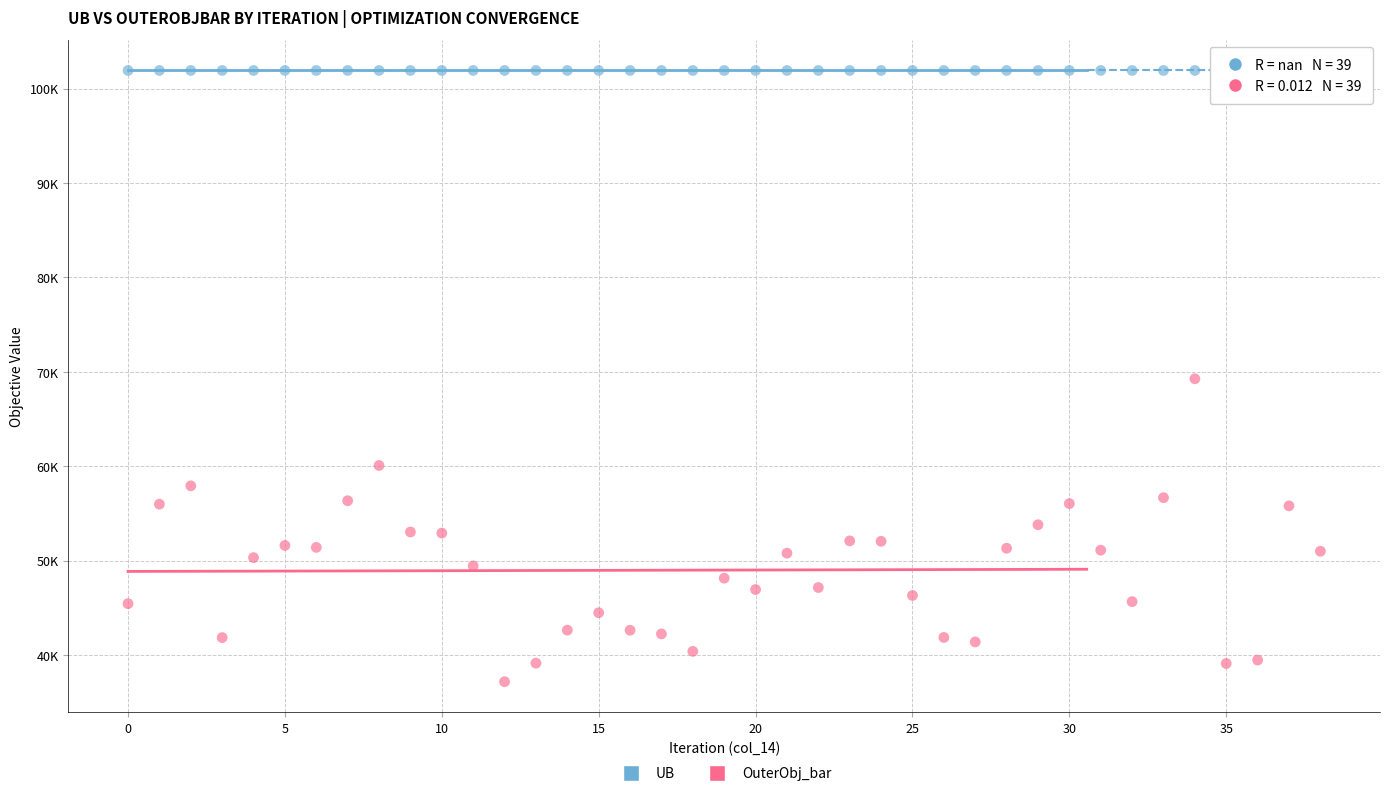

Which series contains the lowest Y value?

OuterObj_bar